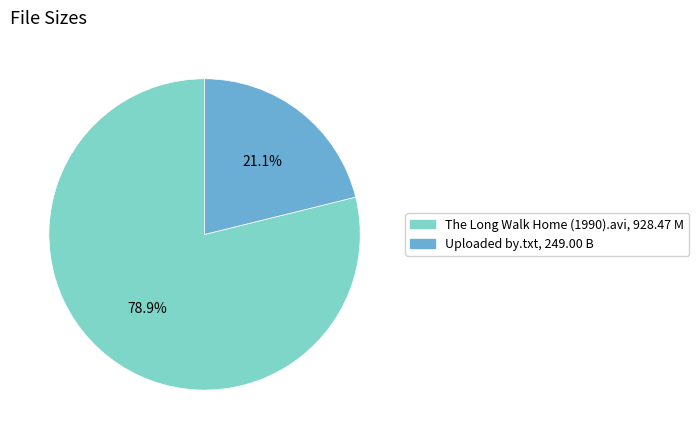

Rank the categories by value from lowest to highest.

Uploaded by.txt, The Long Walk Home (1990).avi